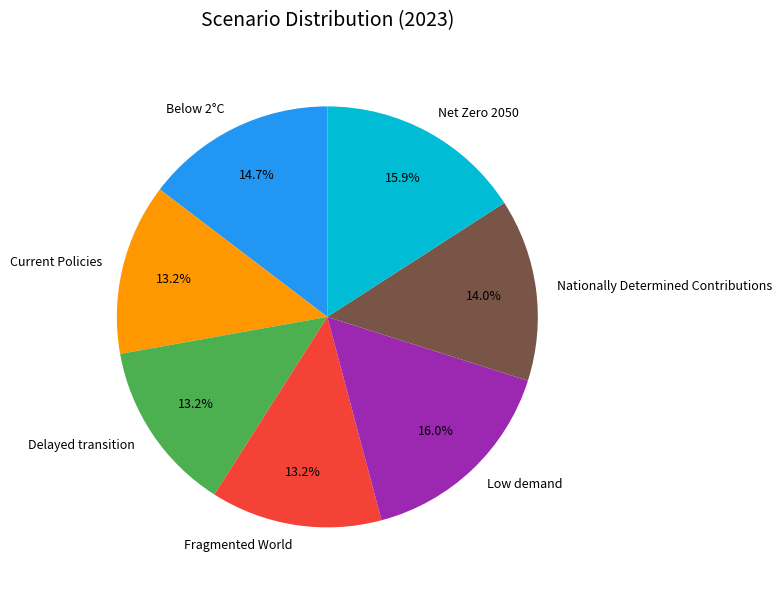

To the nearest percent, what is the difference between the largest and smallest slice percentages?

3%